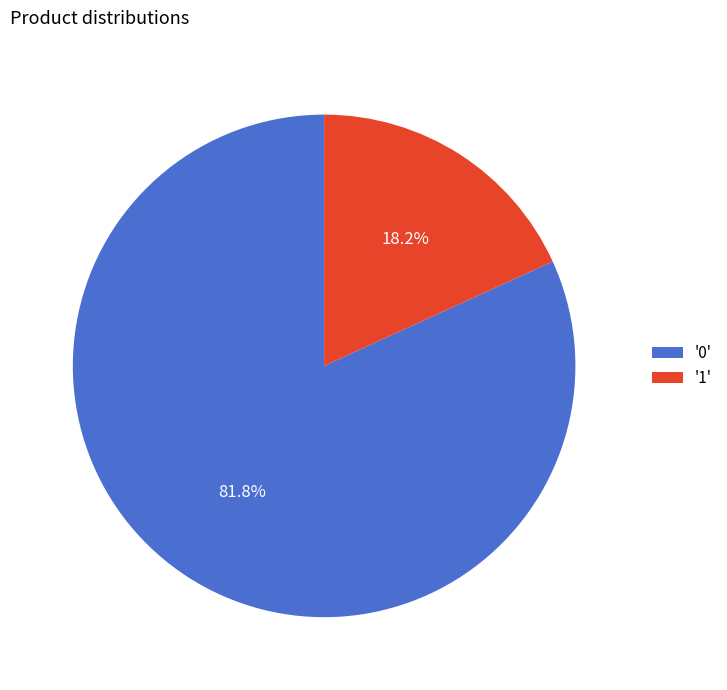

What is the smallest slice in the pie chart?

'1'